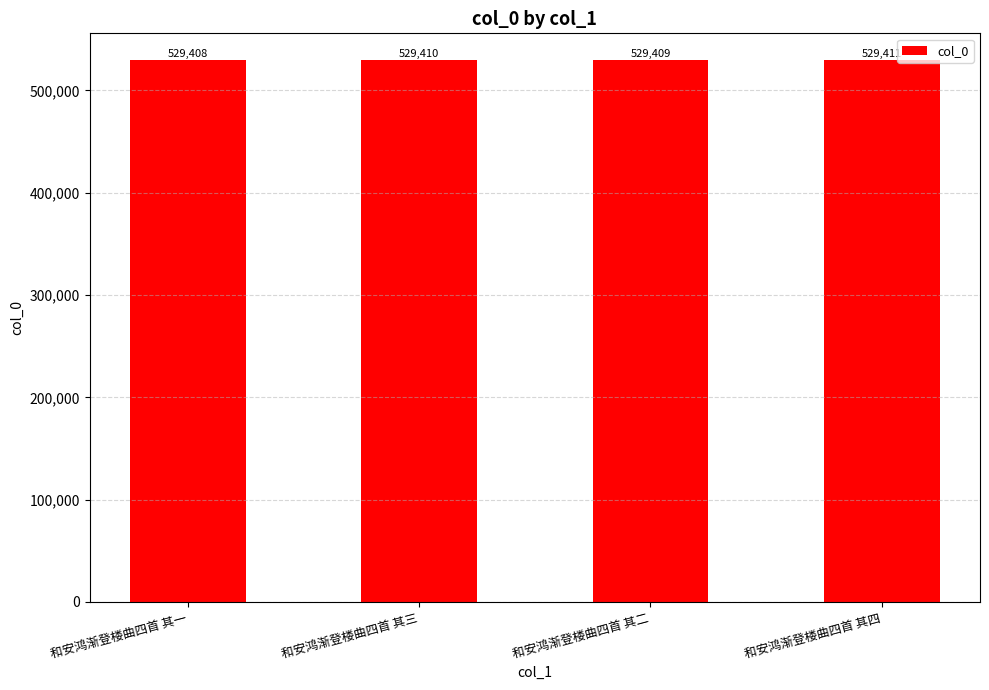

How many data points are less than 529410?

2